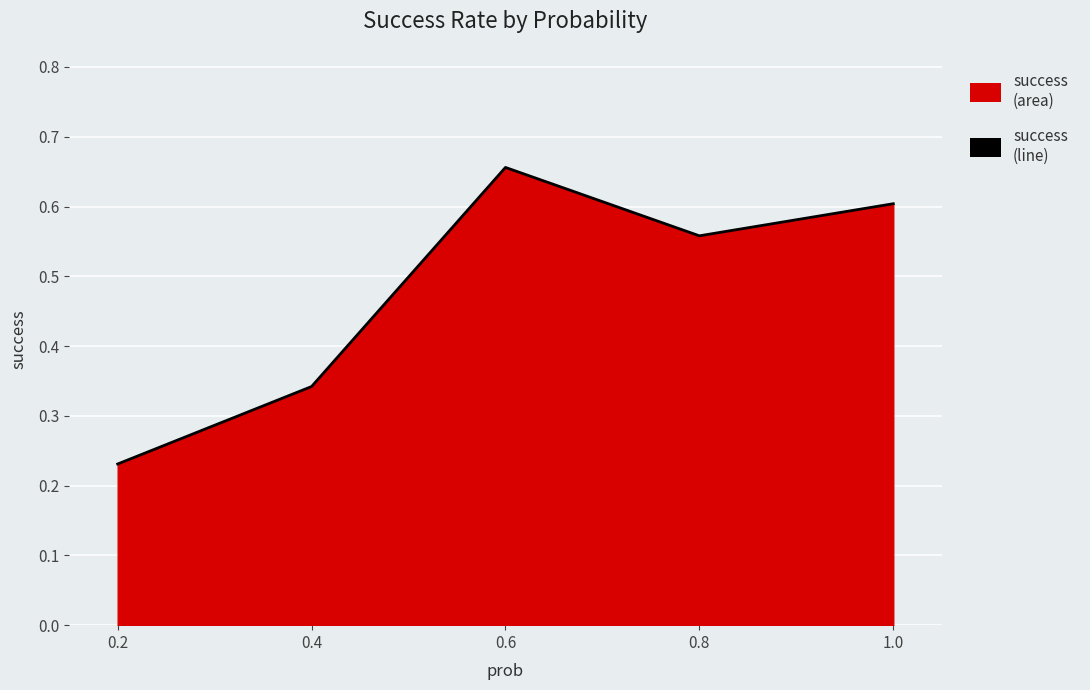

What is the sum of all values?

2.4